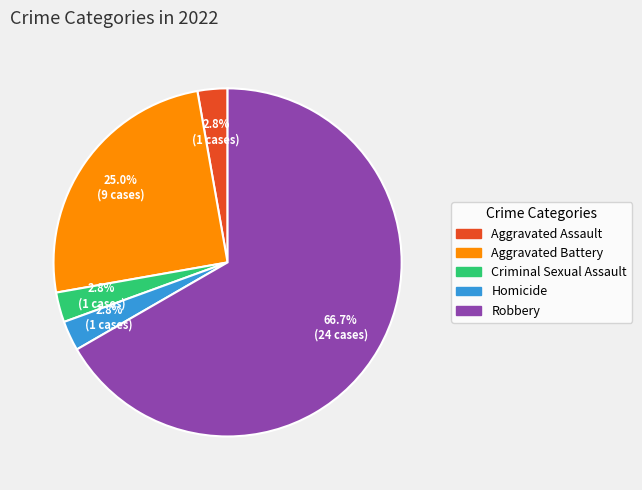

What is the largest slice in the pie chart?

Robbery